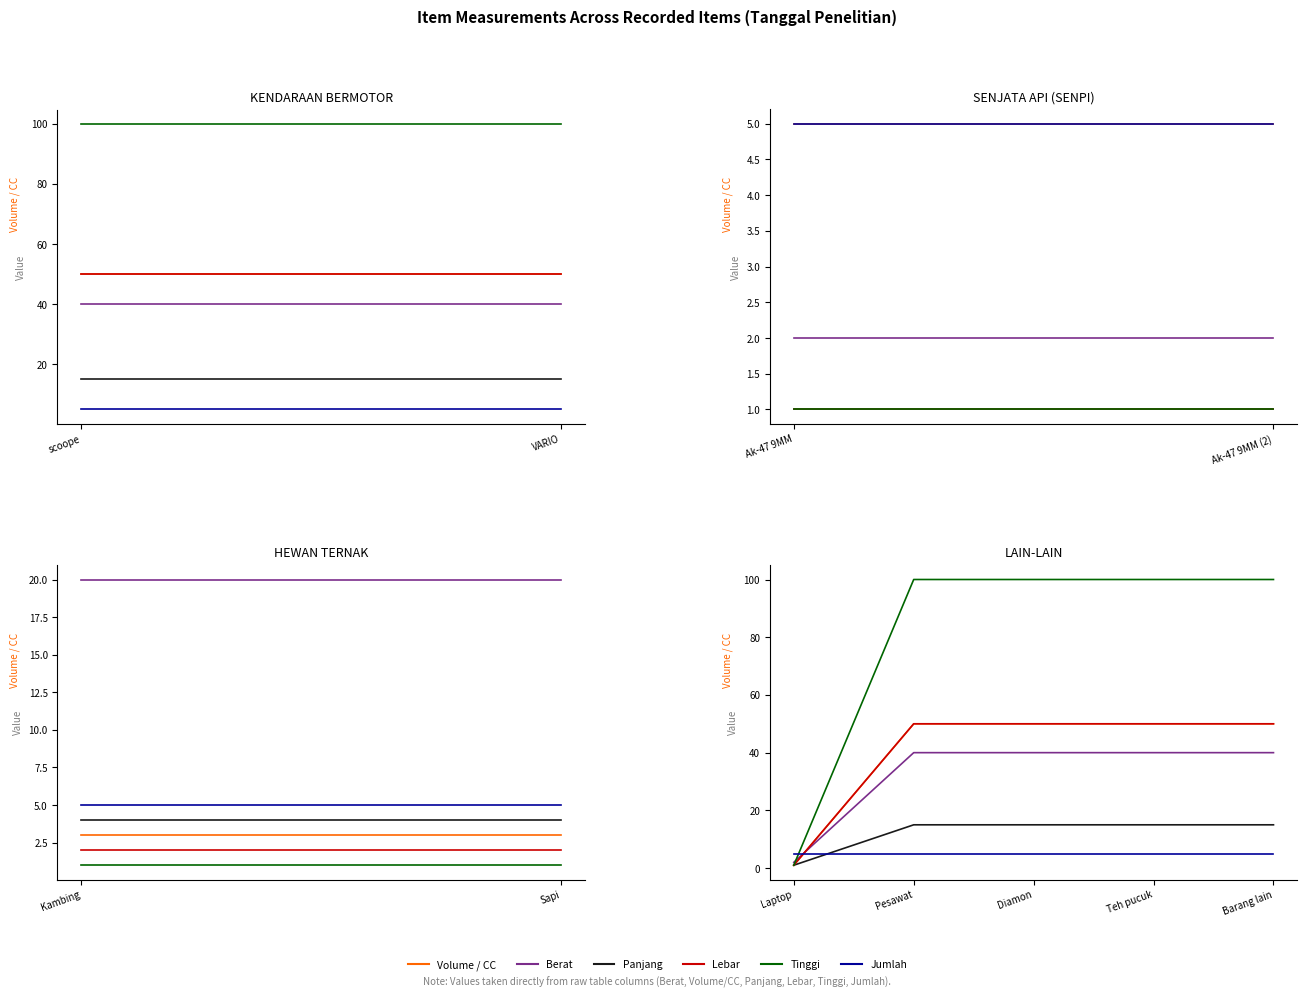

Does the chart have visible grid lines?

No